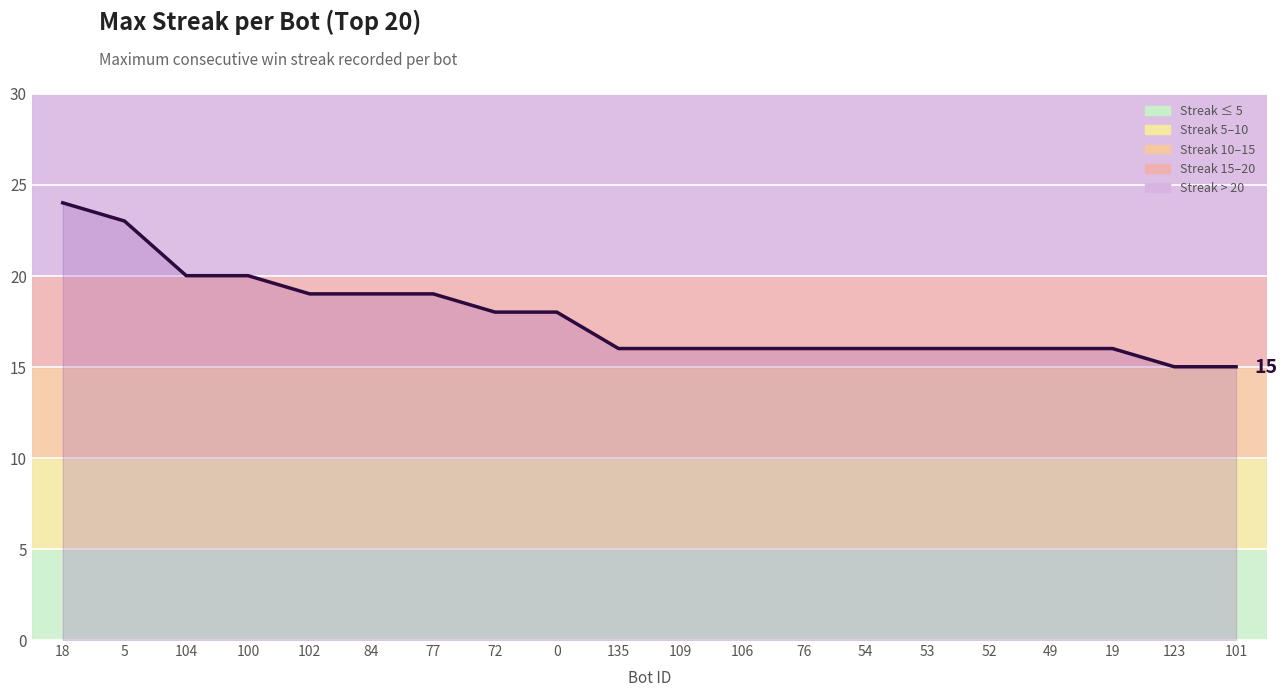

The value at 135 is 21. True or false?

False